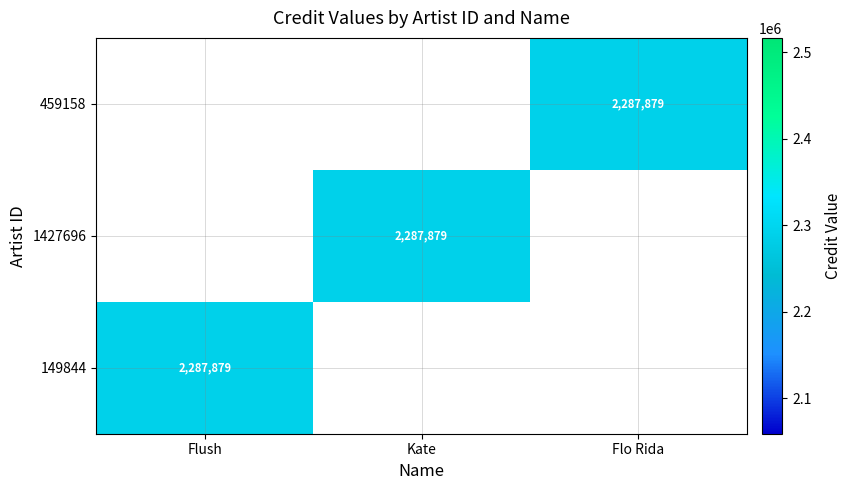

What is the maximum value shown in the chart?

2287879